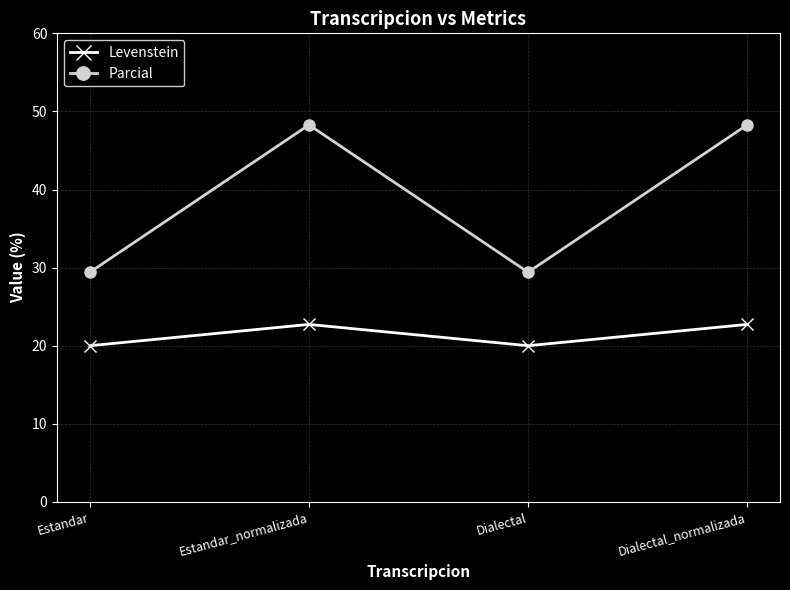

Rank the series by their average value, from lowest to highest.

Levenstein, Parcial